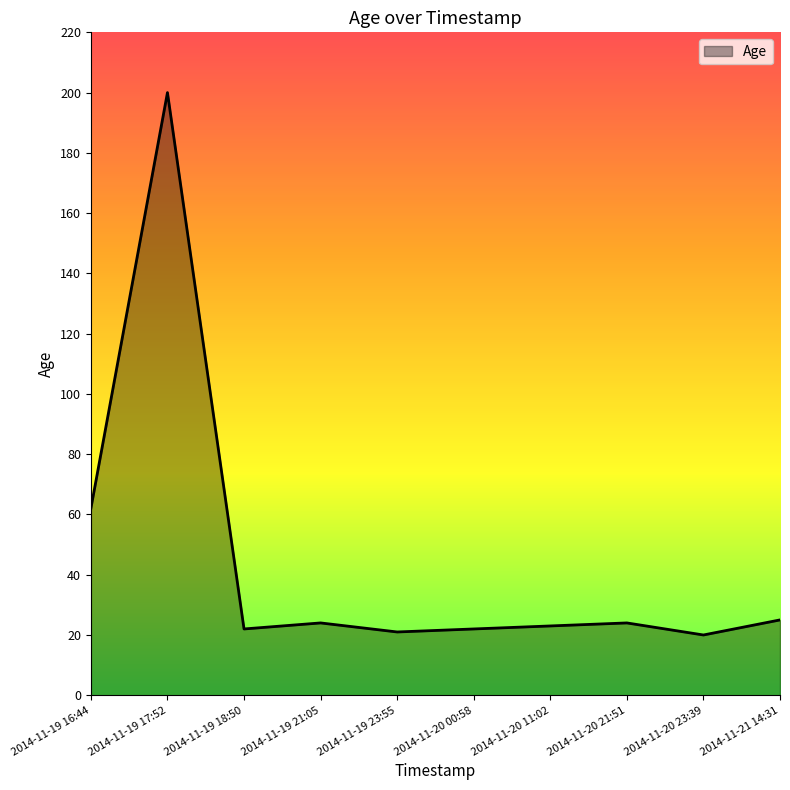

What is the ratio of the value at 2014-11-19 16:44 to the value at 2014-11-19 23:55?

3.0